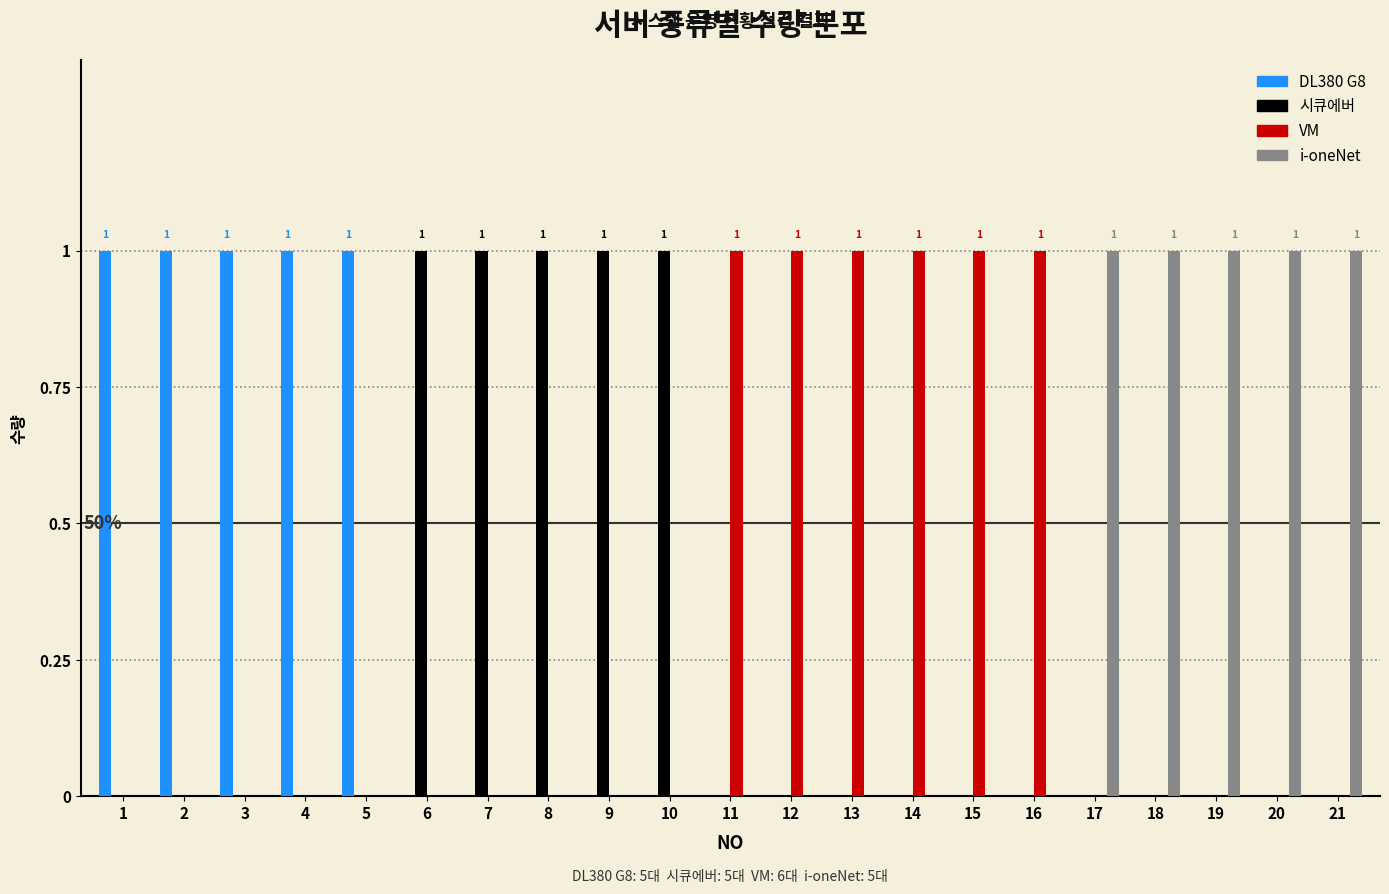

Is it true that 시큐에버 equals 0 at 17?

True